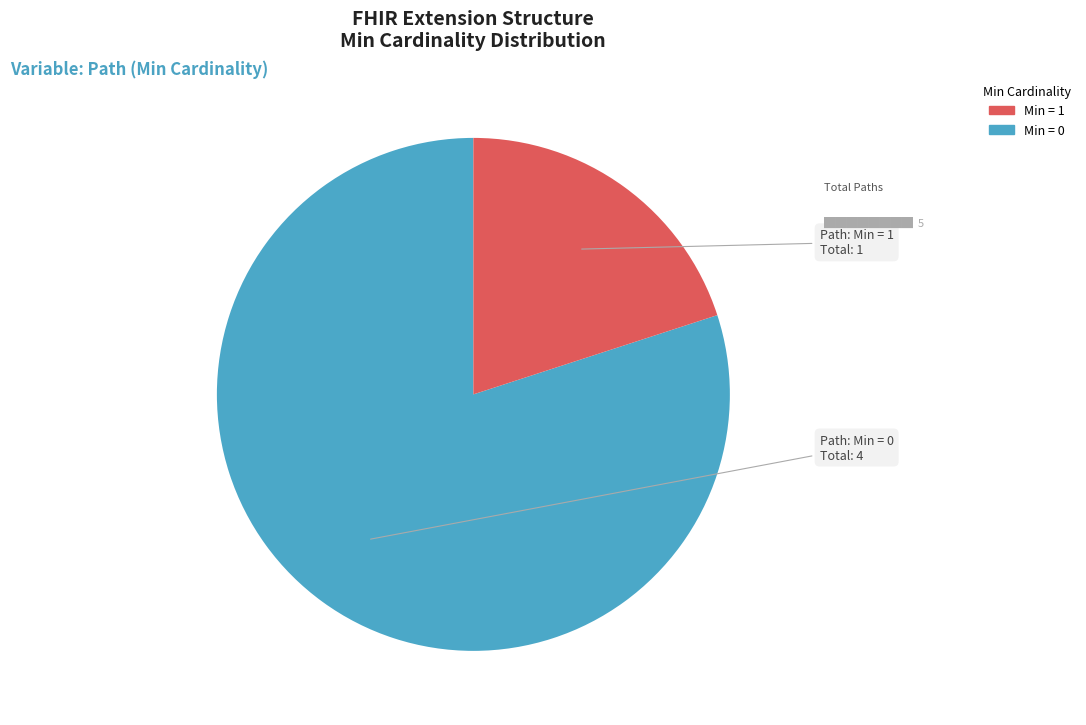

Does any single category account for the majority?

Yes